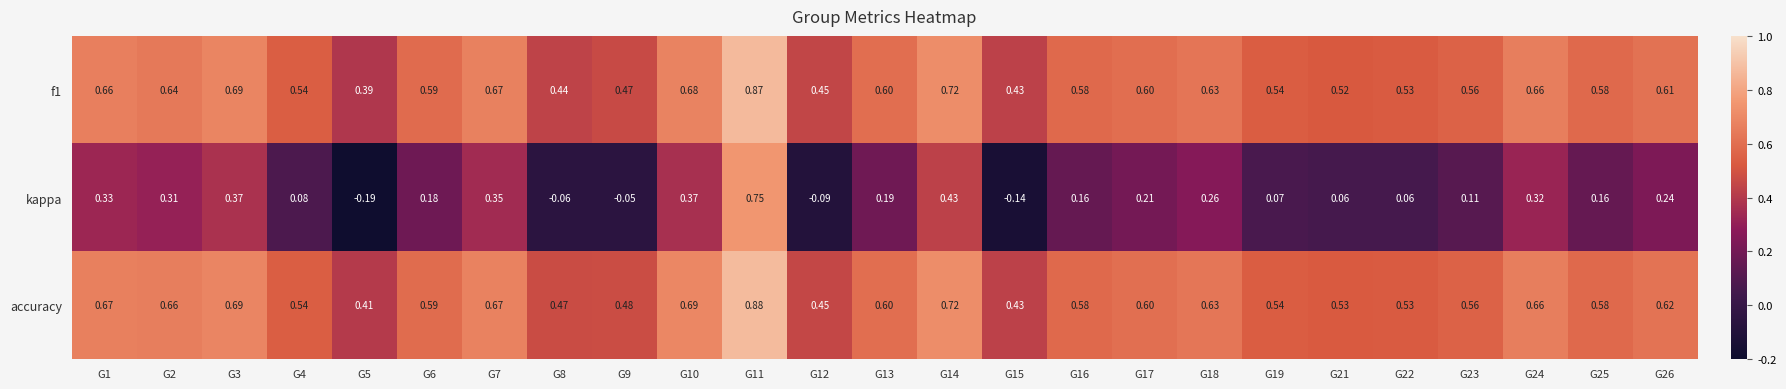

Which series has the largest total across all categories?

accuracy